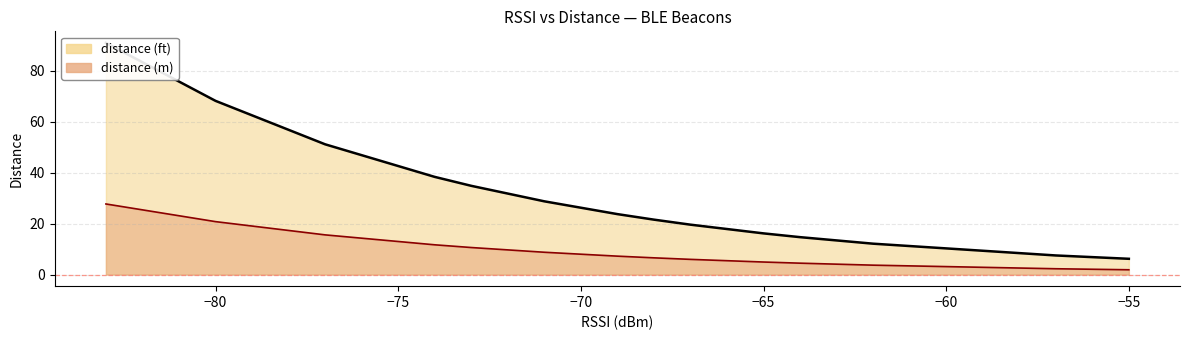

Between Beaco19 and Test8, which series saw the biggest shift?

distance (ft)